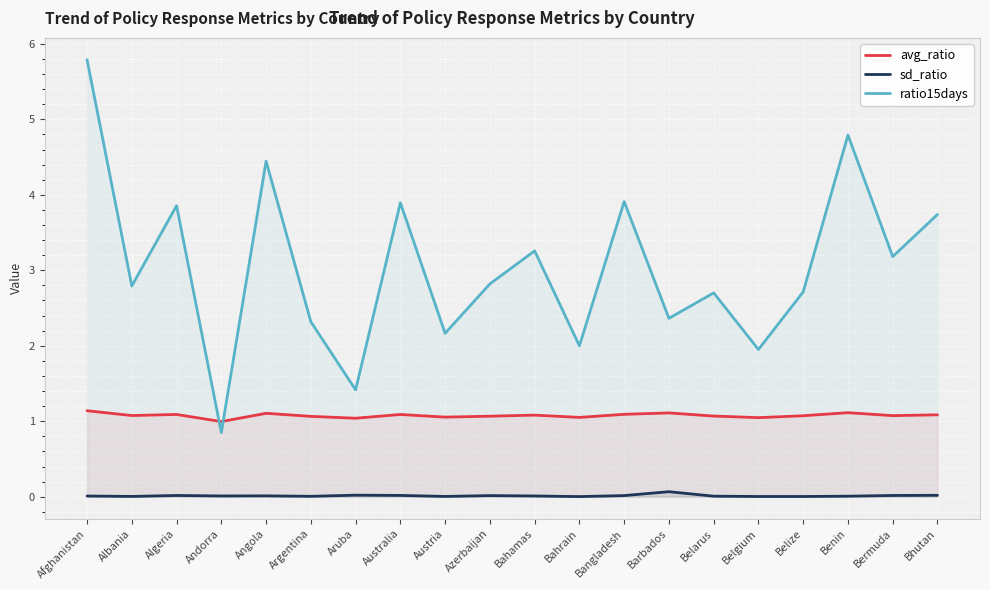

Between which two adjacent categories do ratio15days and avg_ratio first intersect?

Algeria and Andorra